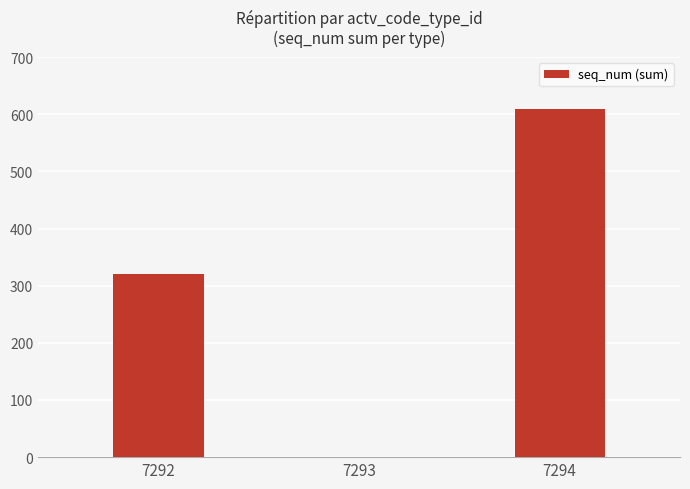

At which label is the value closest to 304?

7292